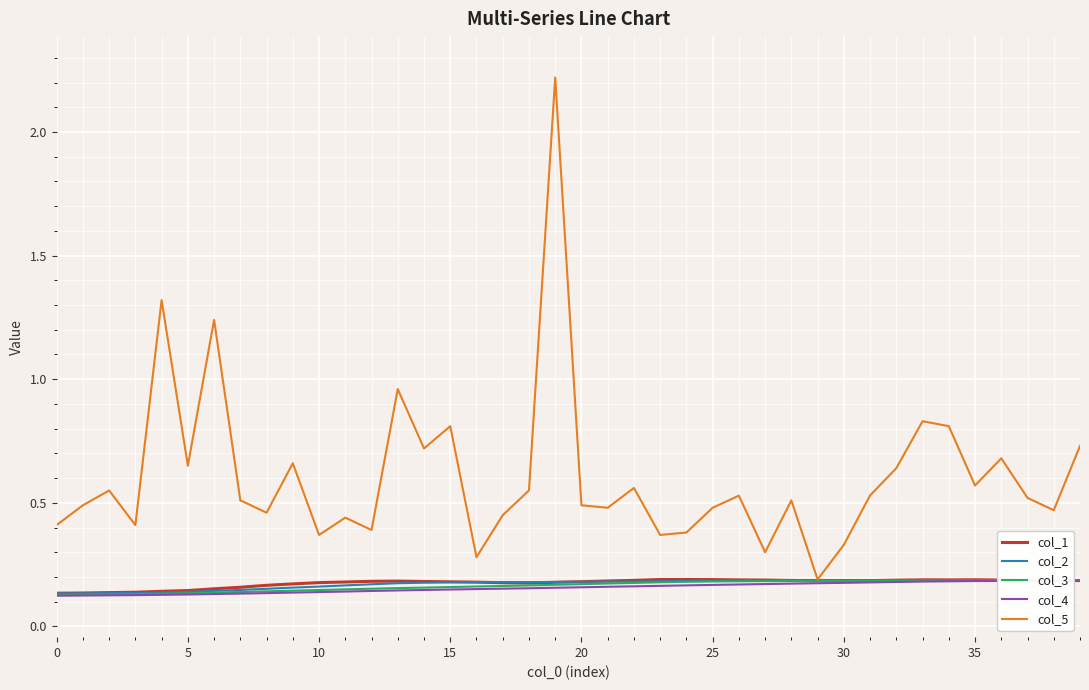

Count the number of categories in the chart.

40